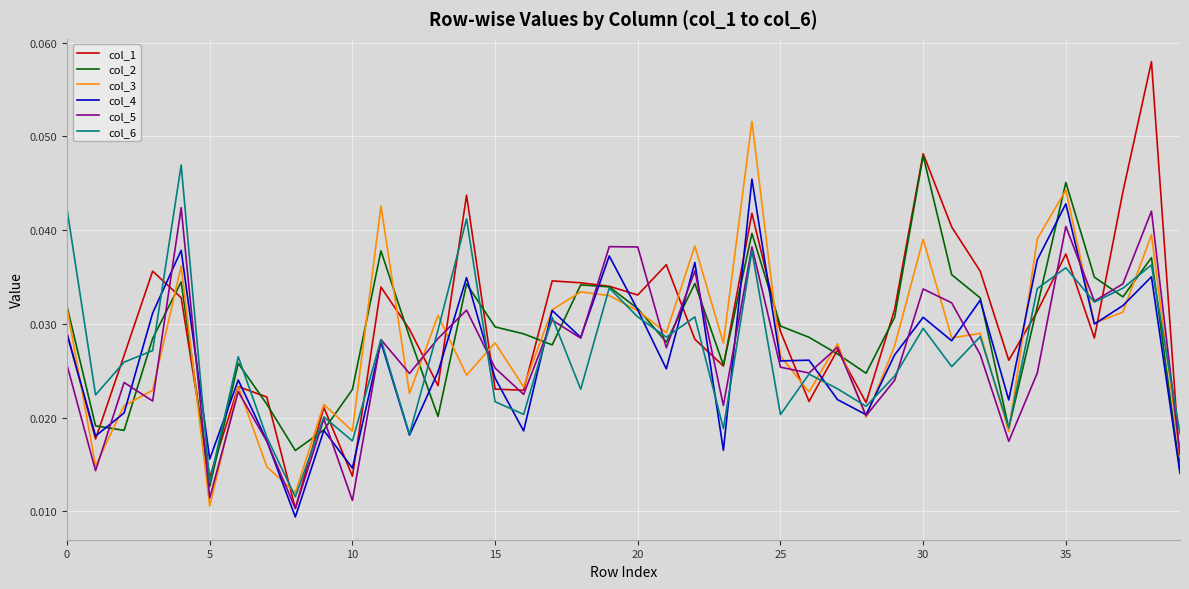

True or false: col_2 and col_5 intersect in this chart.

True